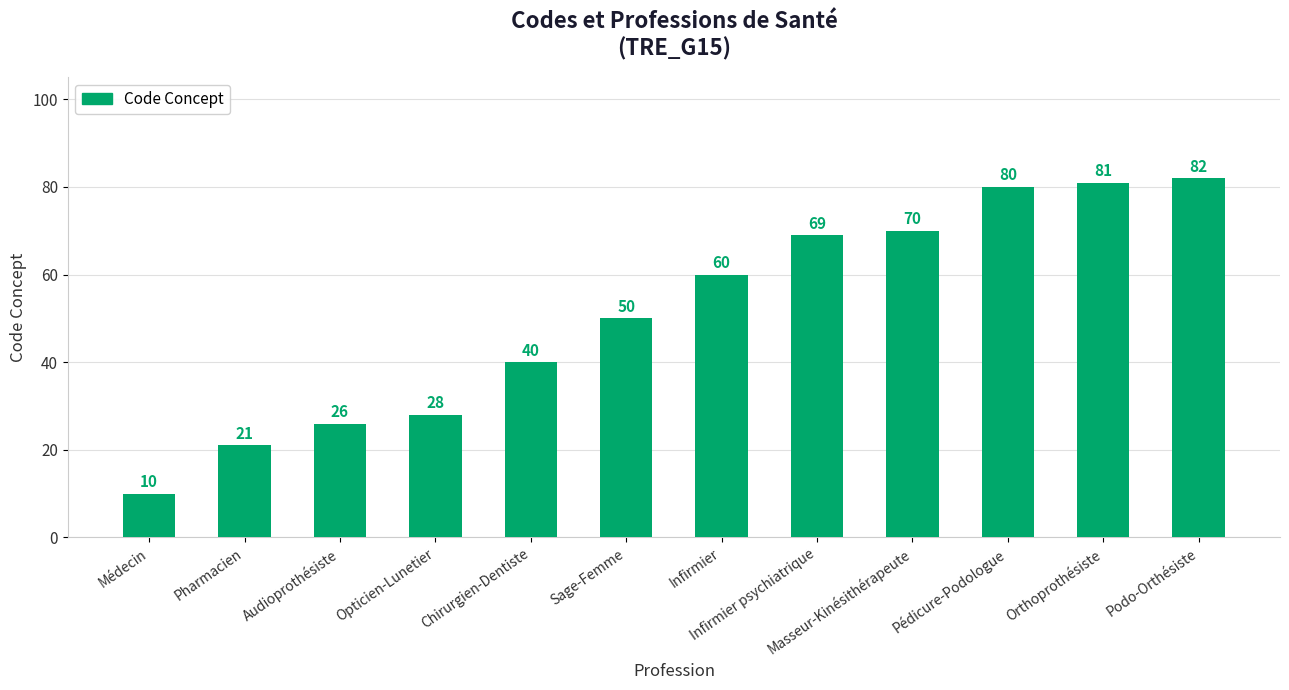

Rank the categories by value from highest to lowest.

Podo-Orthésiste, Orthoprothésiste, Pédicure-Podologue, Masseur-Kinésithérapeute, Infirmier psychiatrique, Infirmier, Sage-Femme, Chirurgien-Dentiste, Opticien-Lunetier, Audioprothésiste, Pharmacien, Médecin